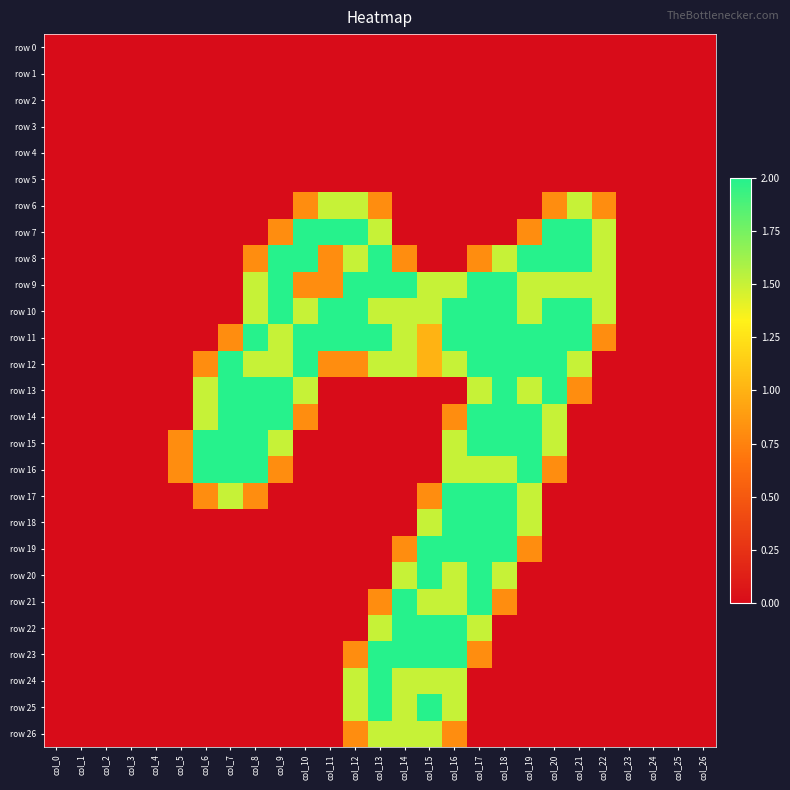

How many distinct data groups are displayed?

27